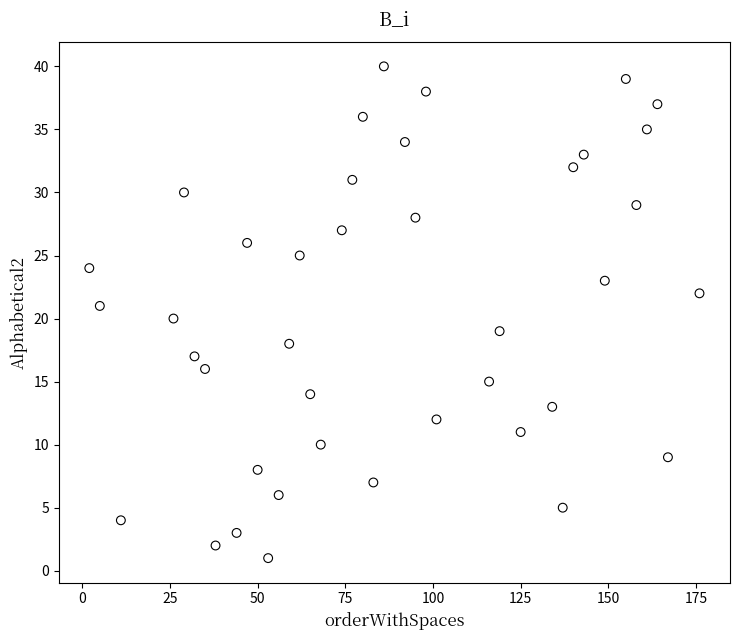

What is the range of Y values (max minus min)?

39